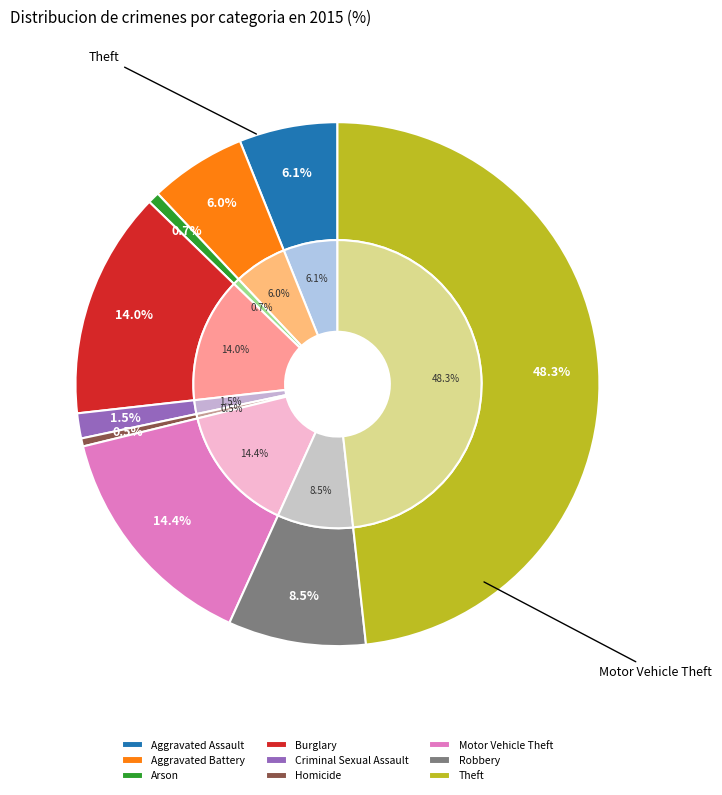

Is there any slice that represents more than half of the pie?

No